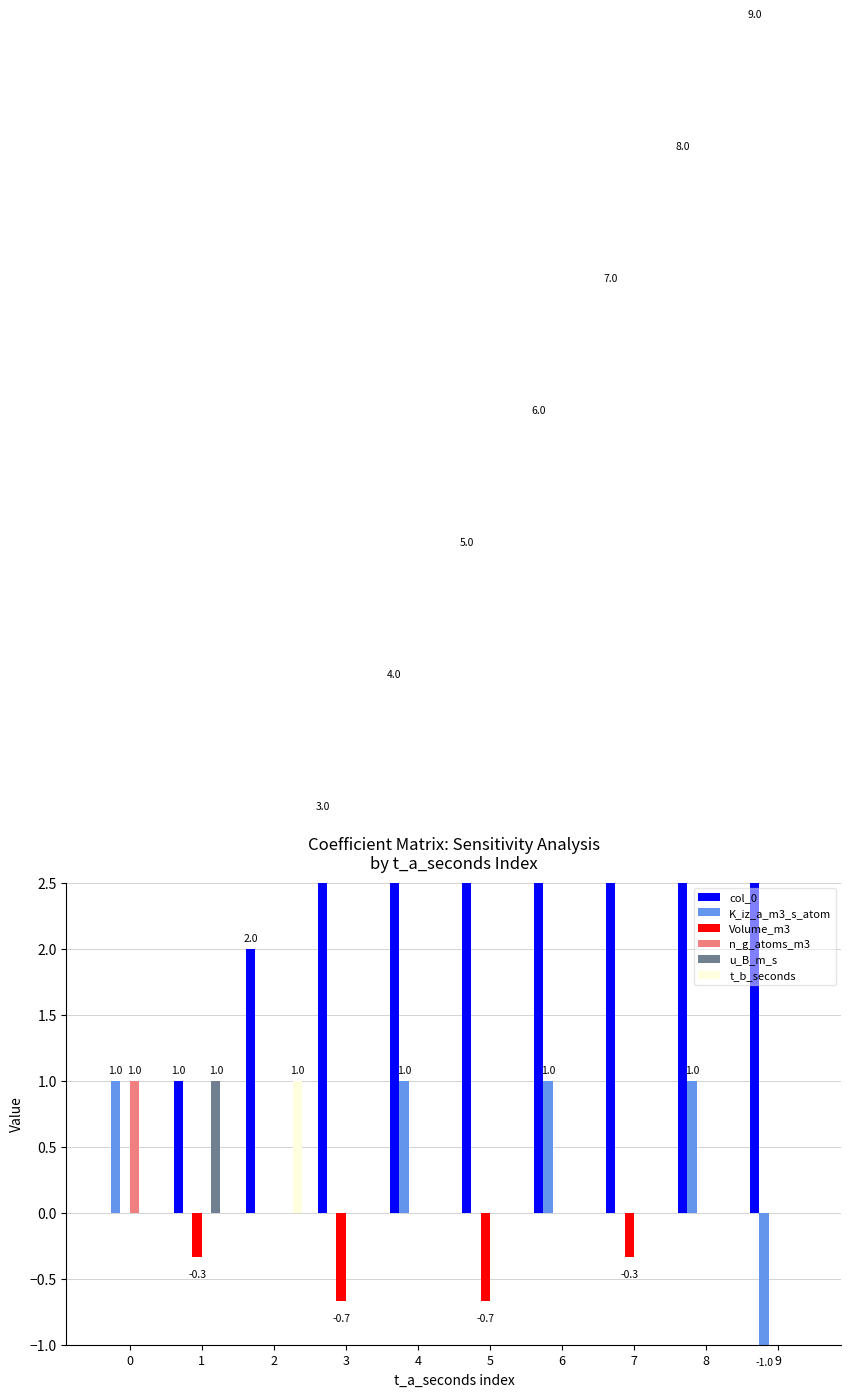

At which category is the sum across all series the highest?

8